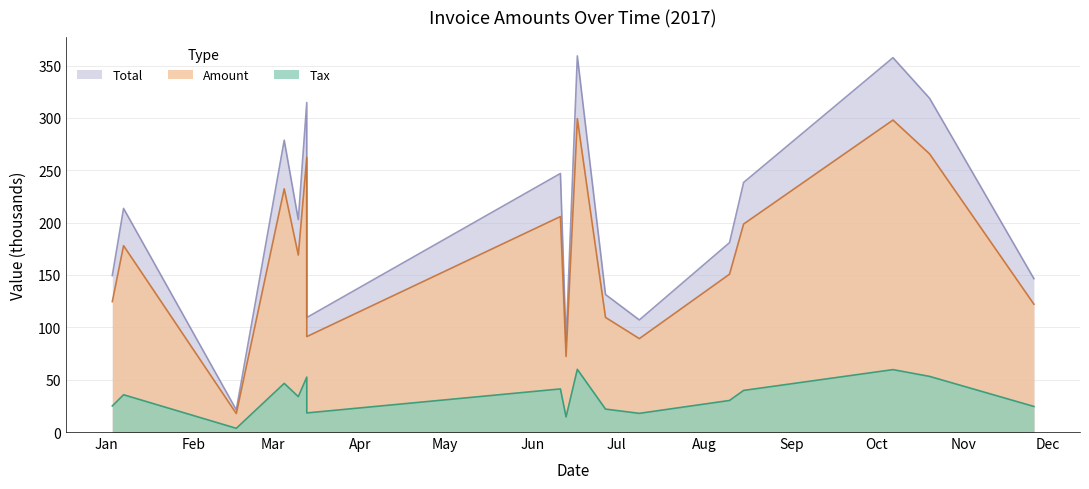

At which category does the chart reach its minimum across all series?

Mar